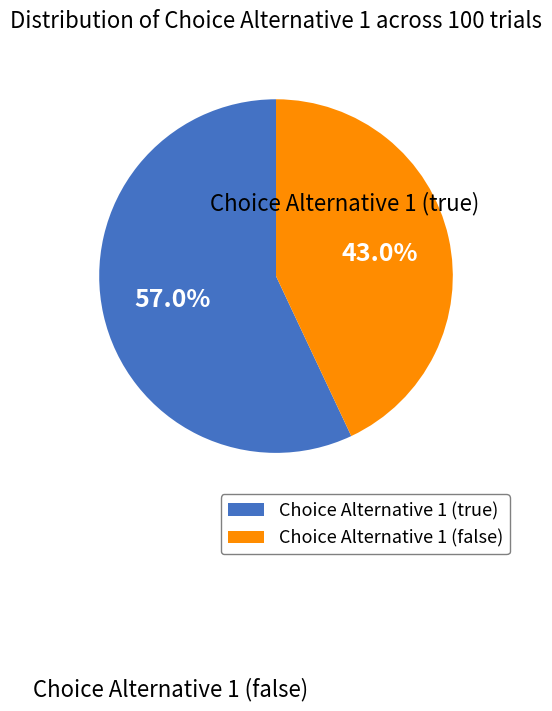

How many segments does this pie chart have?

2